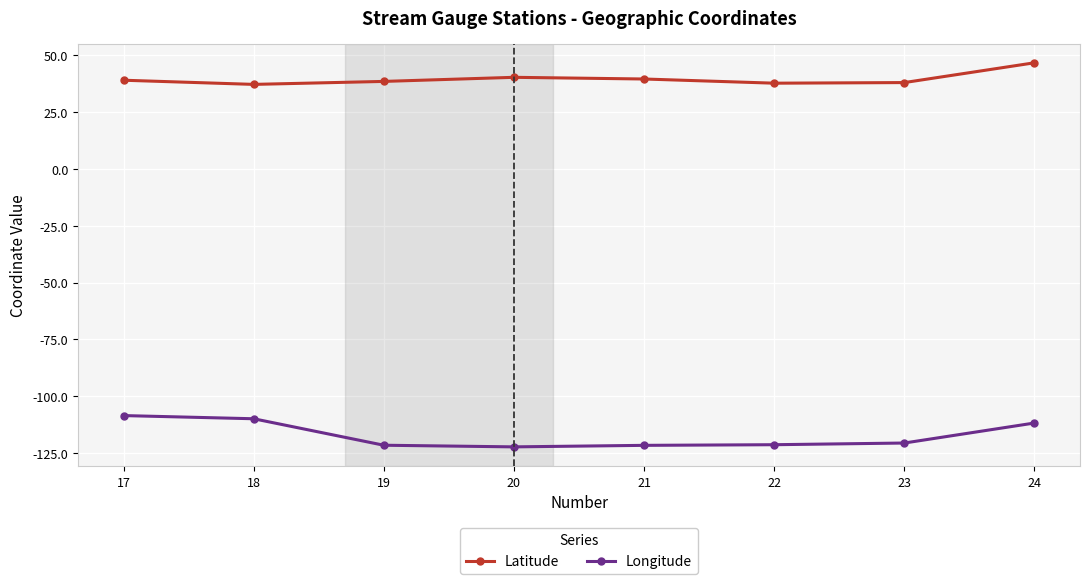

Is it true that Longitude equals -163.8 at 17?

False